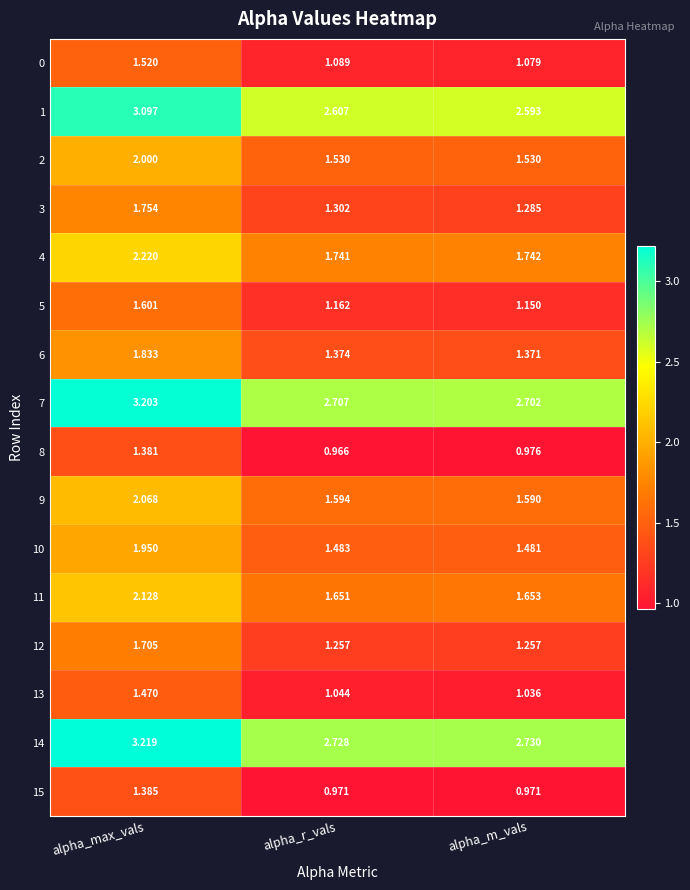

Which series has the largest range (max minus min)?

1